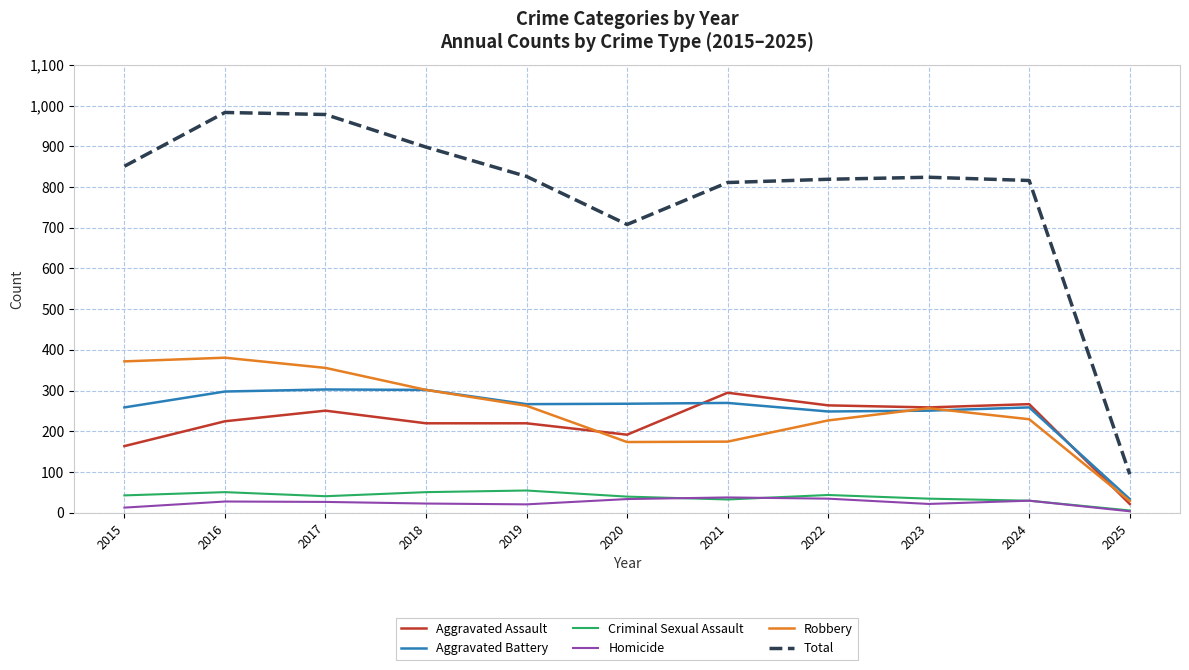

At which label does Robbery first exceed 257?

2015